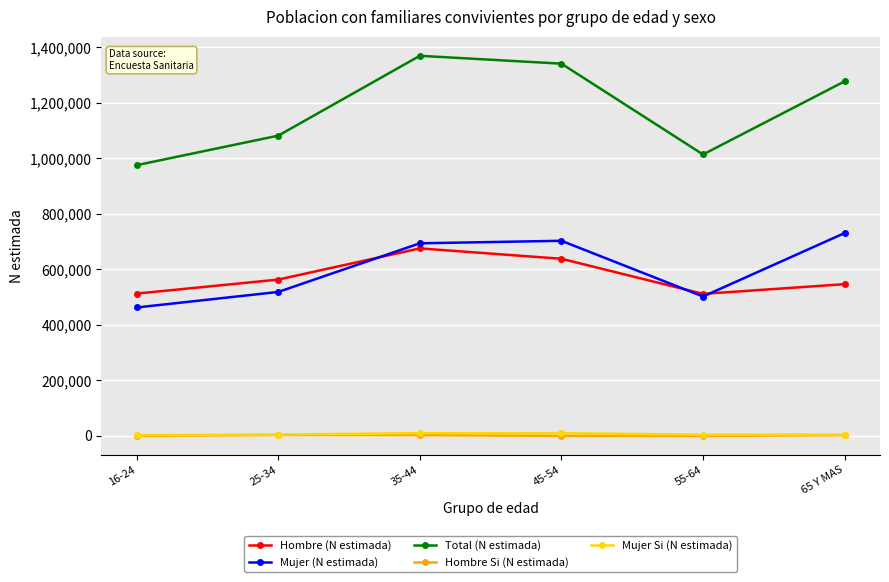

The value of Hombre (N estimada) at 55-64 is 511921. True or false?

True